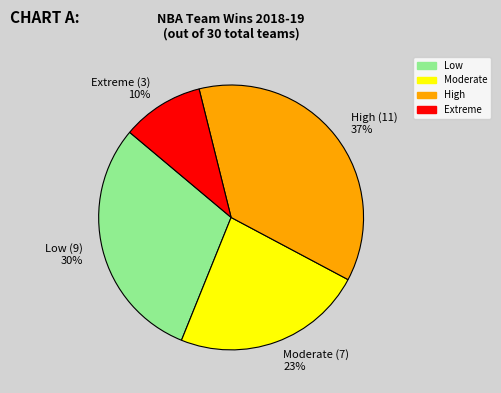

How many slices are in this pie chart?

4